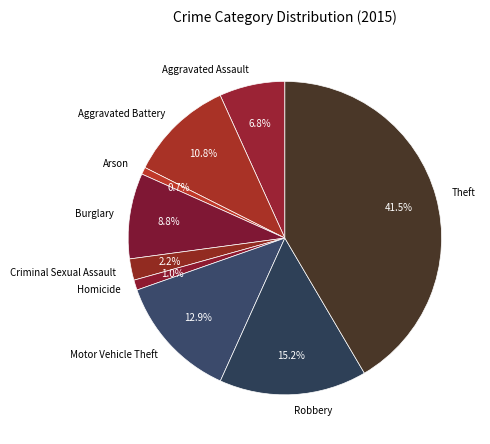

Is Aggravated Assault the majority of the pie?

No